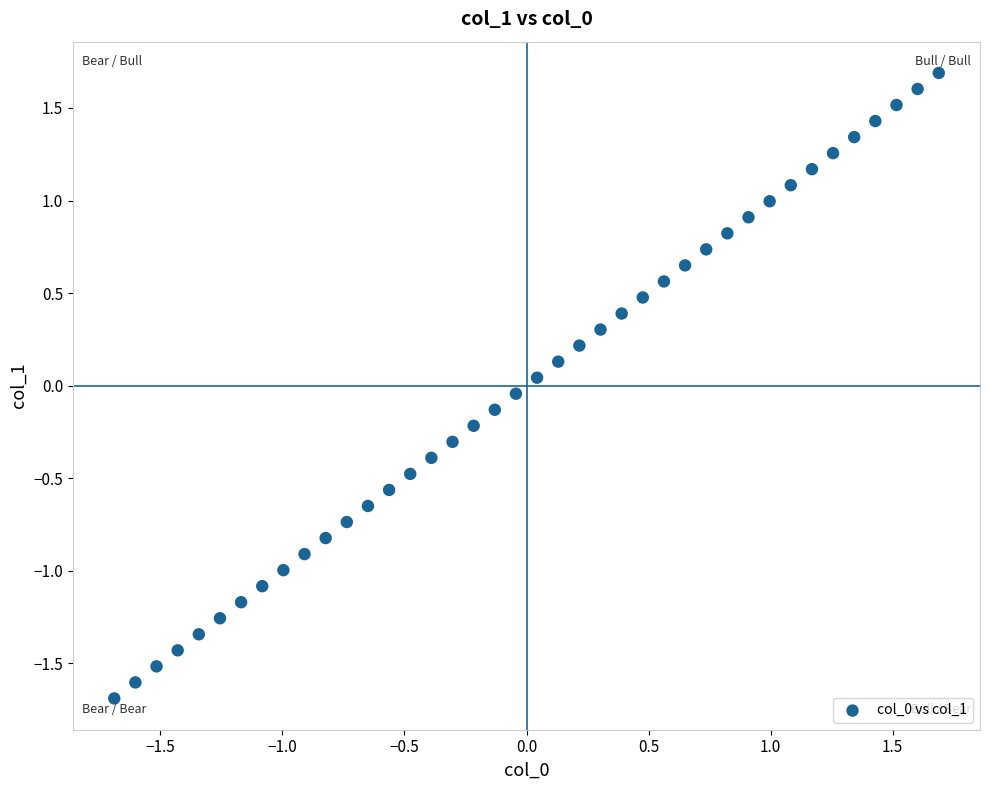

What is the range of Y values (max minus min)?

3.4